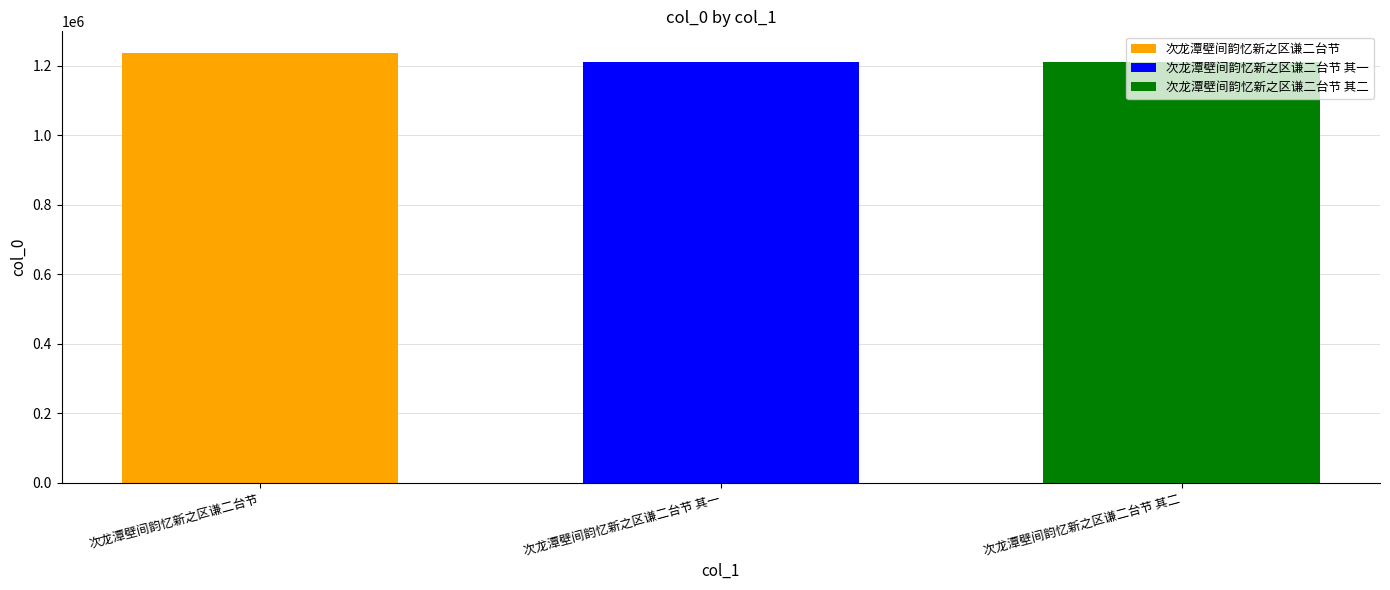

Is it true that 次龙潭壁间韵忆新之区谦二台节 equals 1237273 at 次龙潭壁间韵忆新之区谦二台节 其一?

True